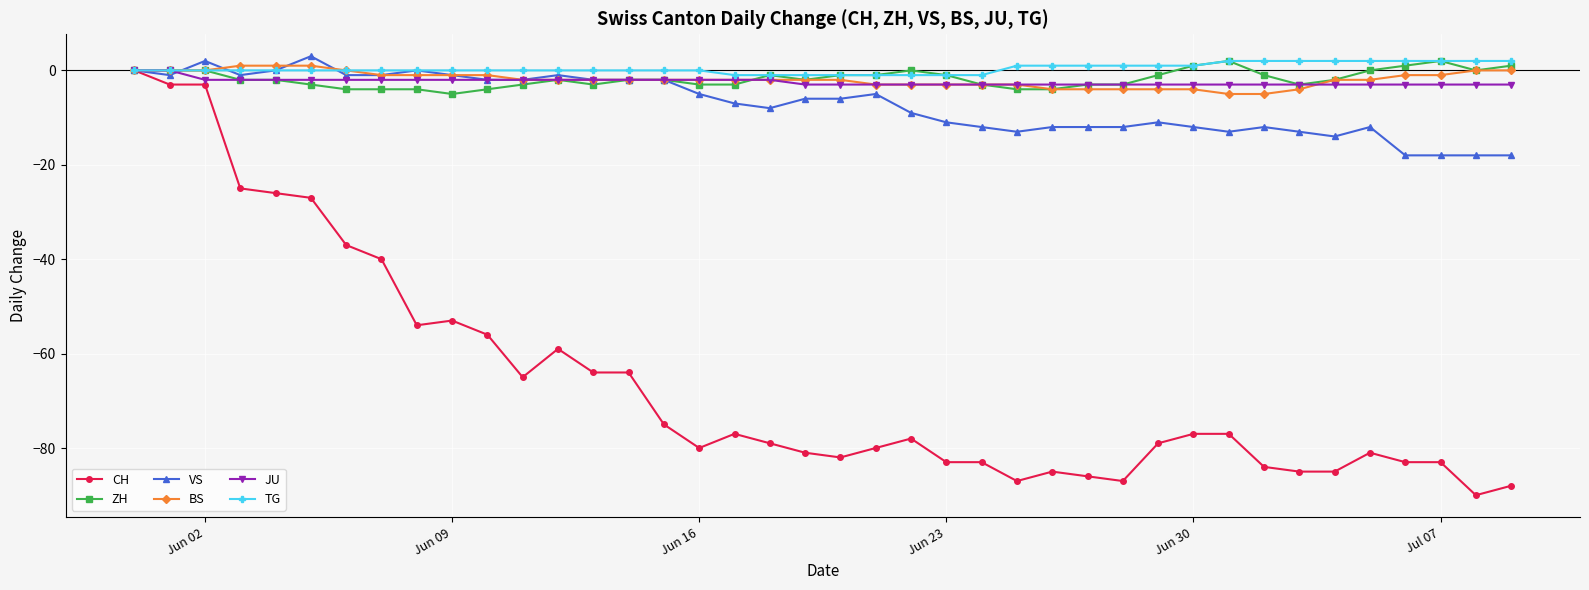

What is the lowest value of the JU series?

-3